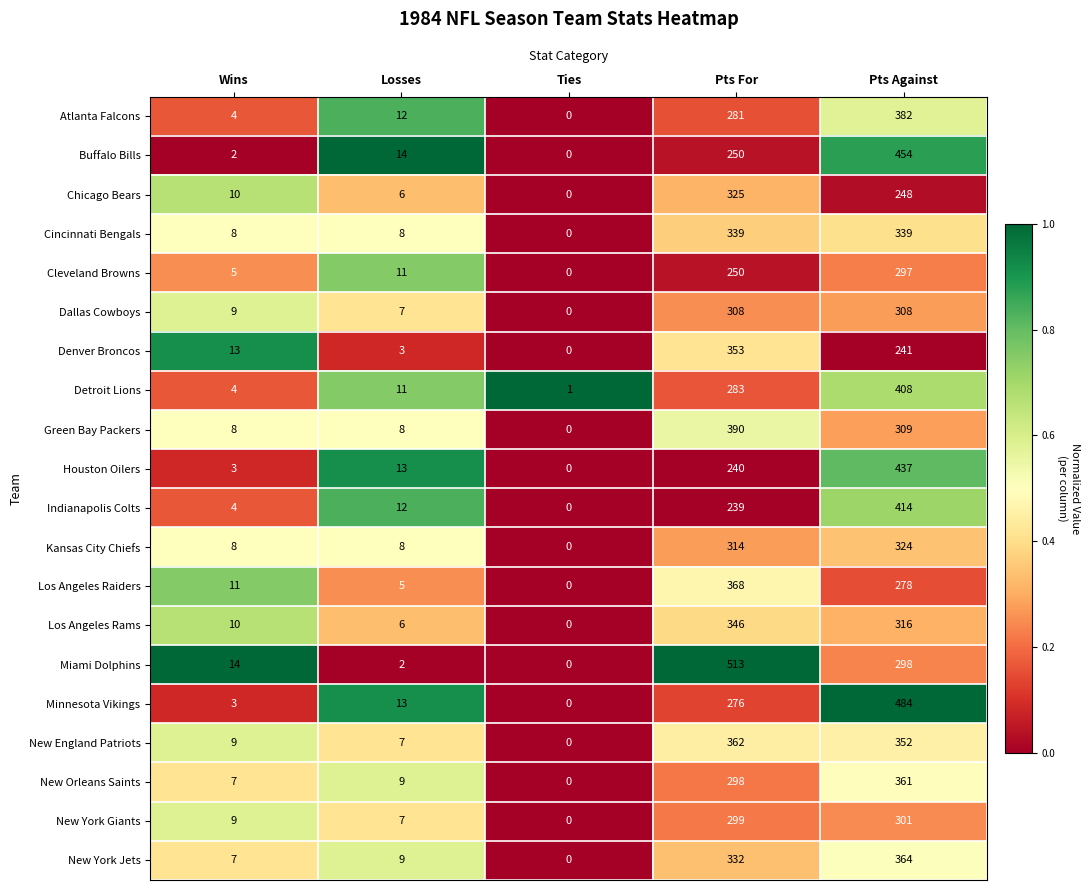

Which series has the largest total across all categories?

Miami Dolphins